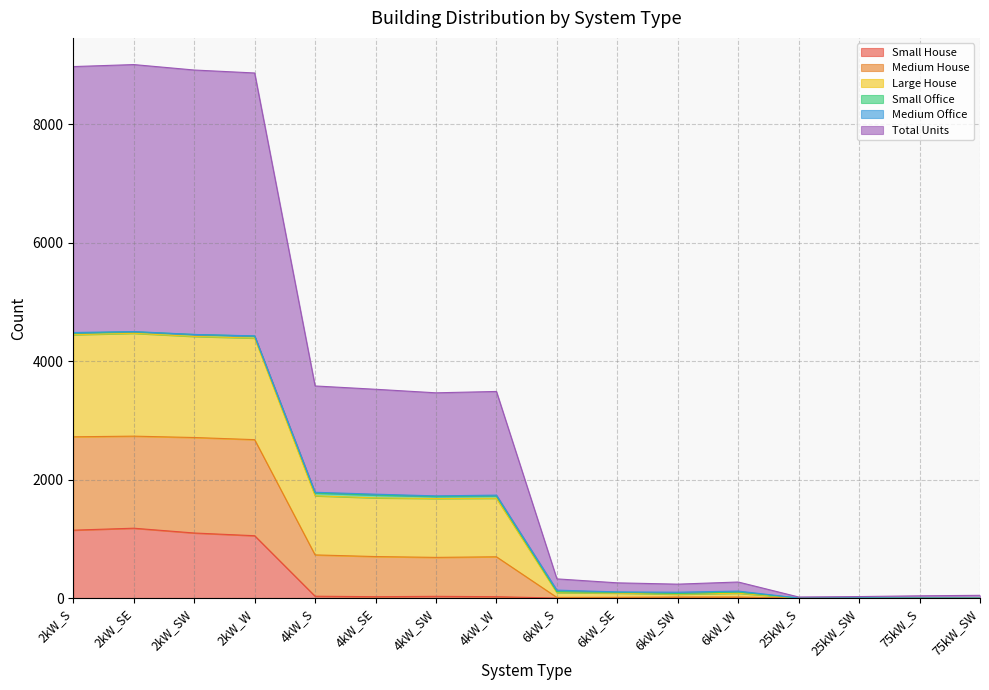

What is the maximum value for Small House?

1180